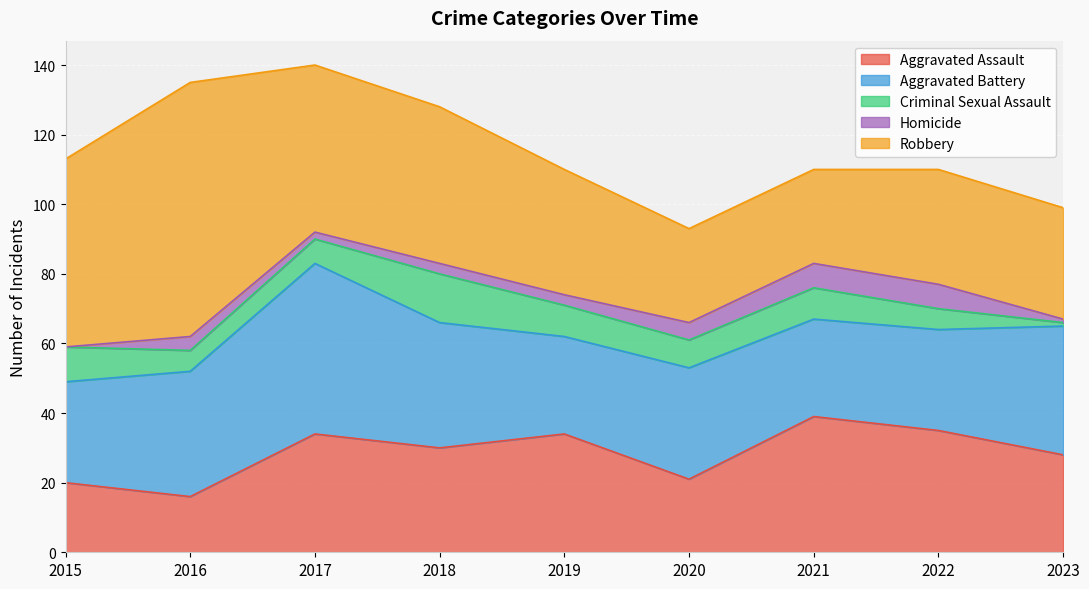

What are all the series names shown in the legend?

Aggravated Assault, Aggravated Battery, Criminal Sexual Assault, Homicide, Robbery